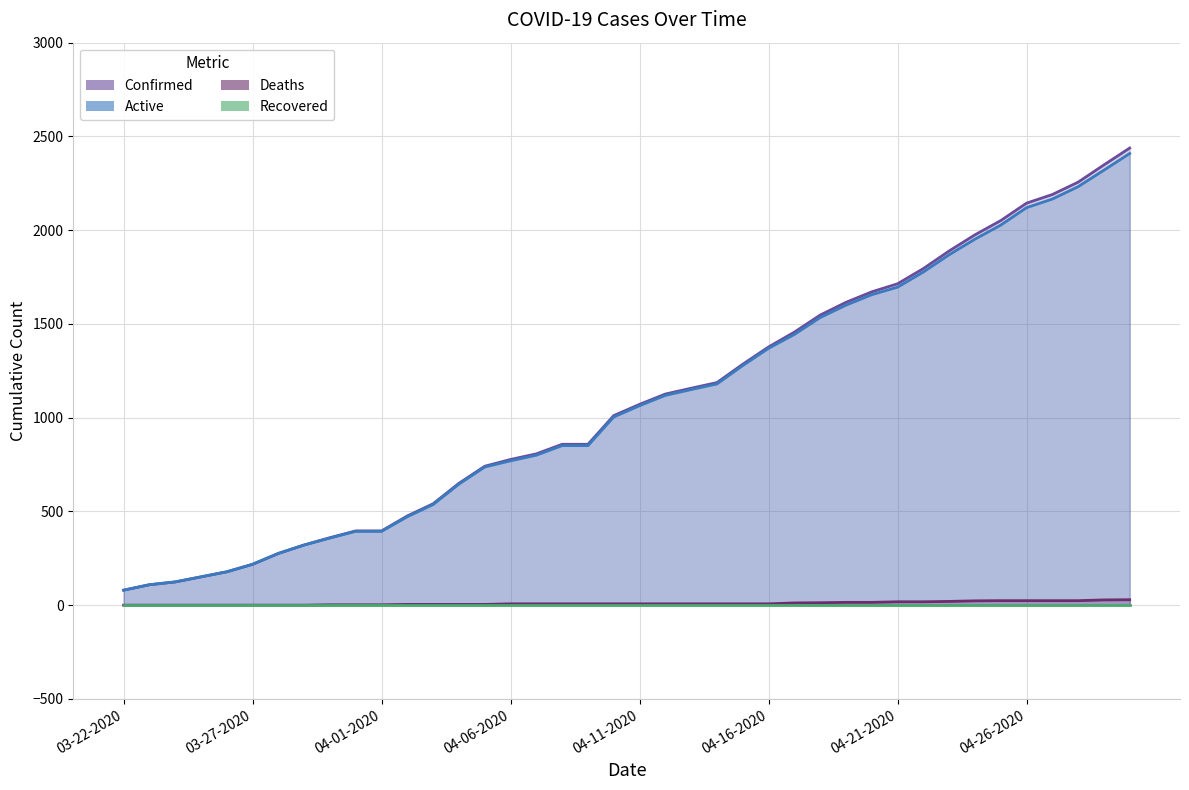

What is the difference between the Active values at 04-14-2020 and 03-30-2020?

822